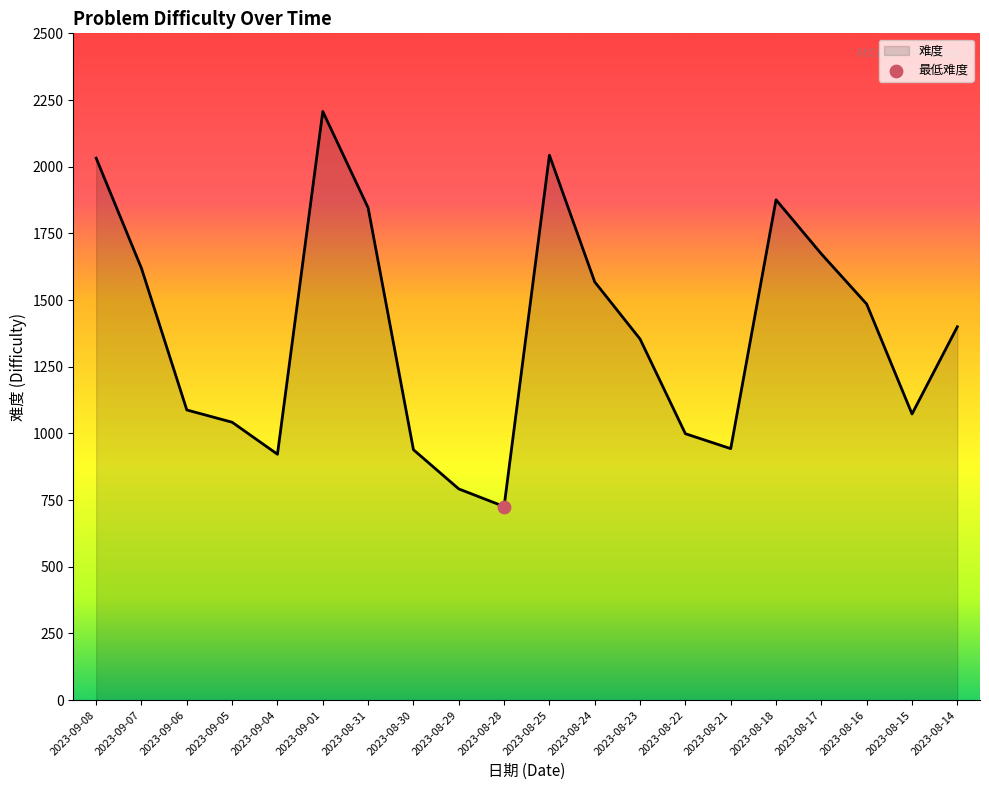

Approximately how many times larger is the value at 2023-08-16 compared to 2023-08-29?

1.9